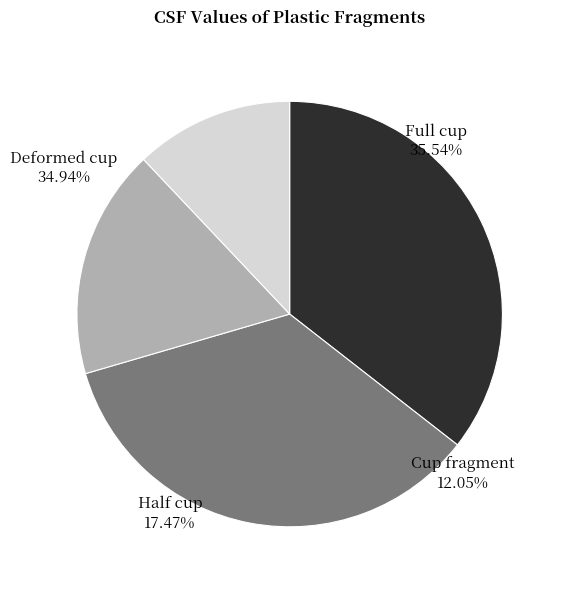

How many segments does this pie chart have?

4